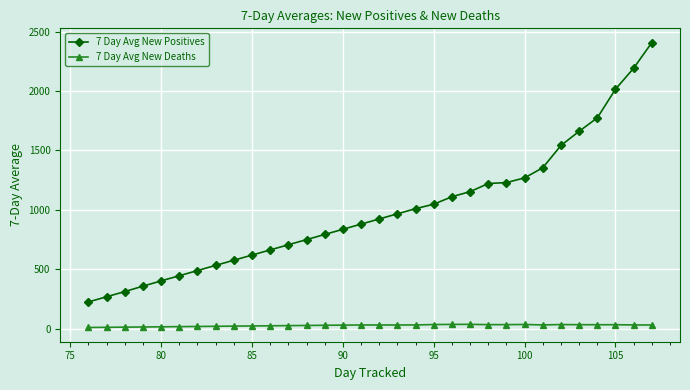

True or false: 7 Day Avg New Deaths has more than 0 interior local peaks.

True